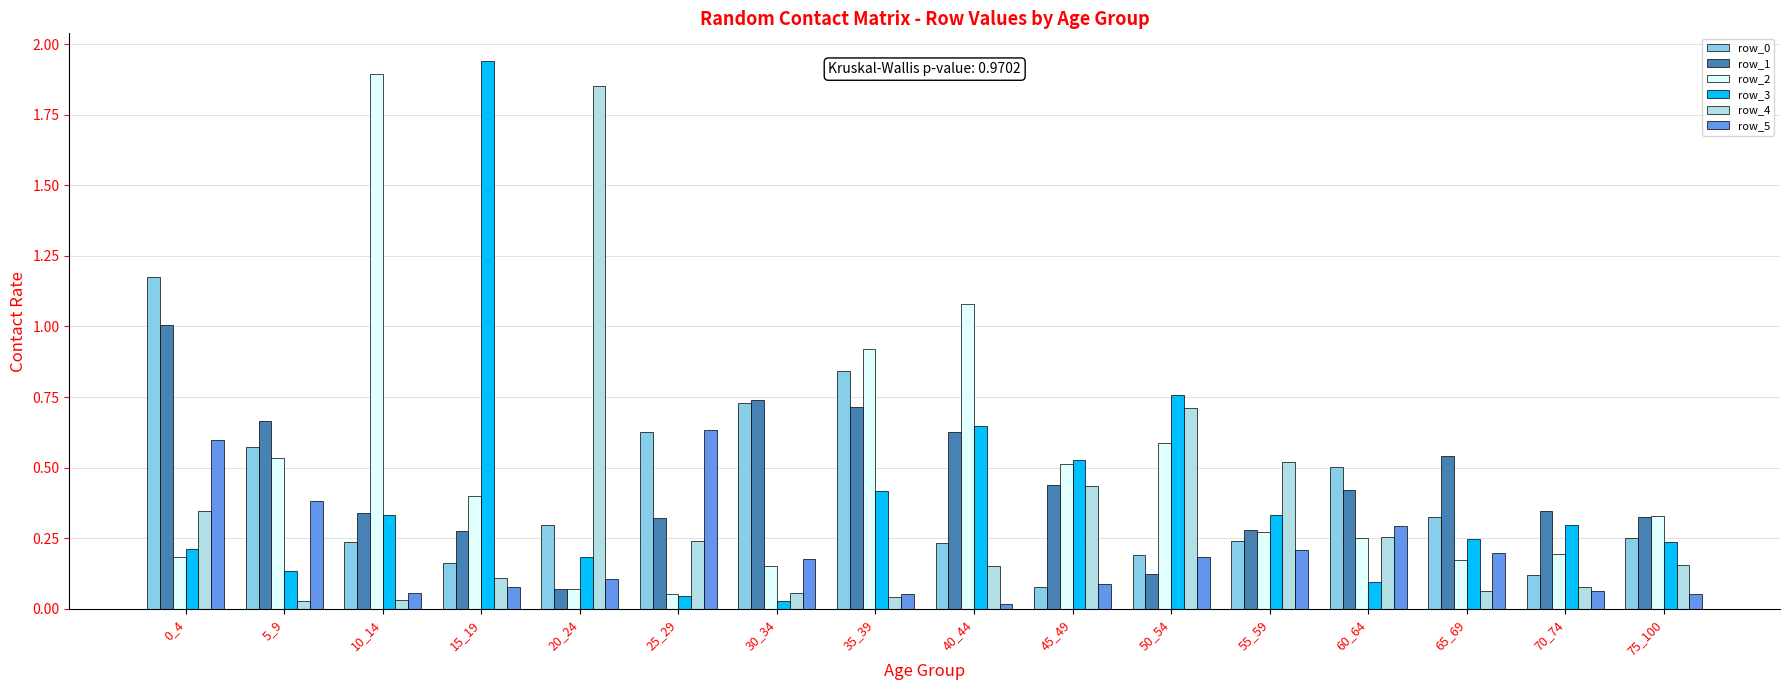

What is the sum of all row_4 values?

5.1